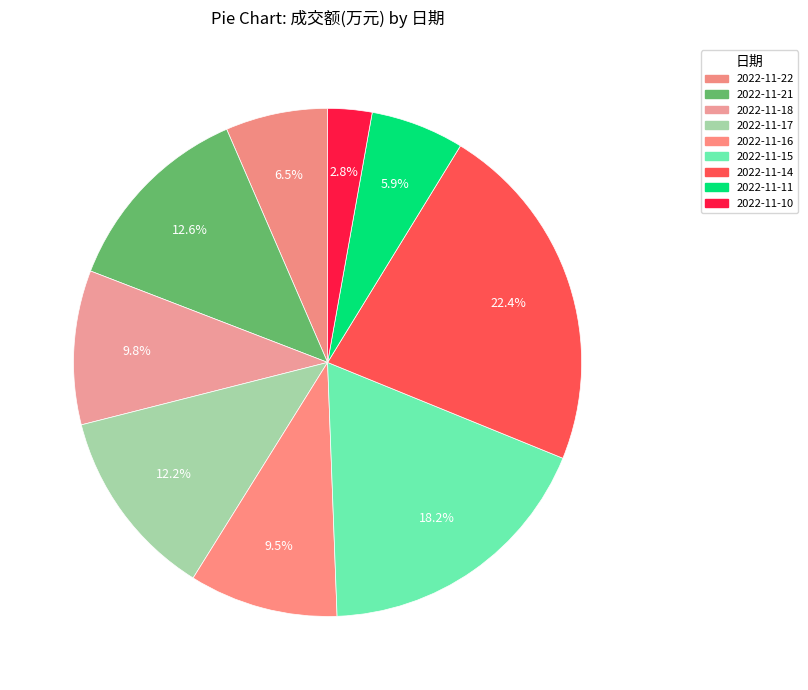

How many segments does this pie chart have?

9